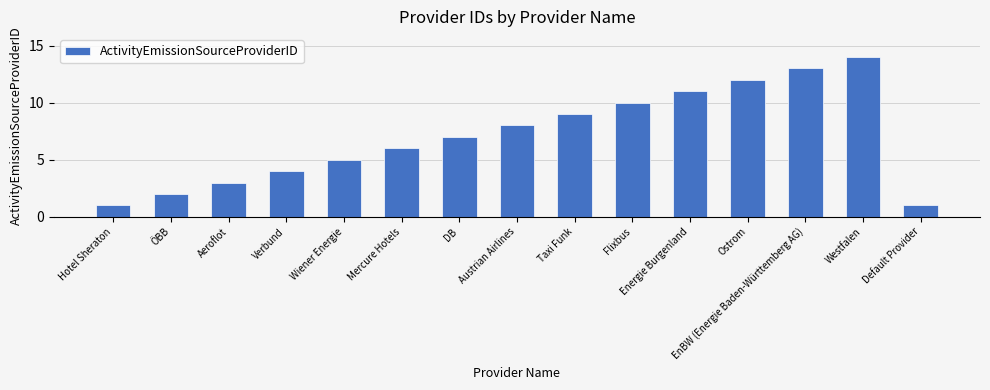

Reading left to right, list all the values displayed in this chart.

1	2	3	4	5	6	7	8	9	10	11	12	13	14	1